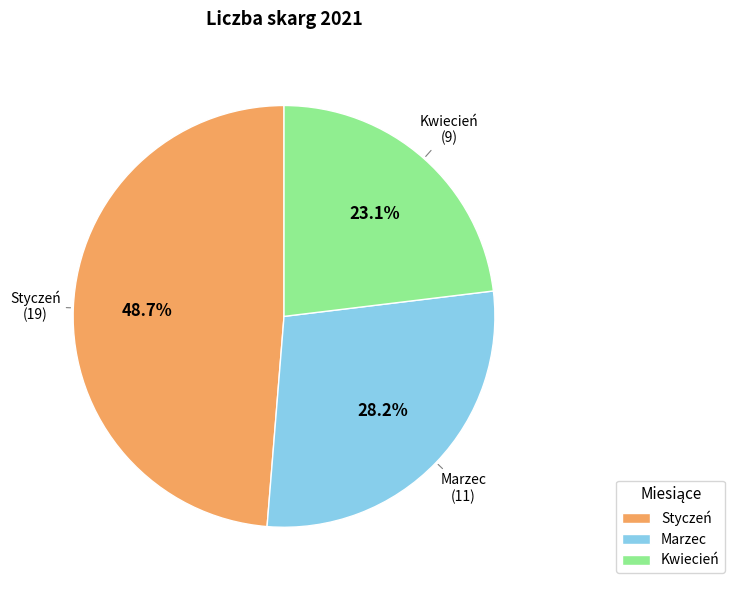

To the nearest percent, what portion does Styczeń represent?

49%